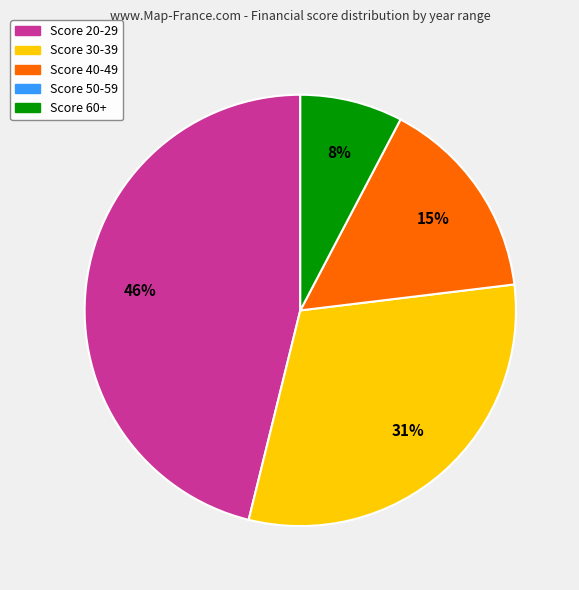

To the nearest percent, what is the difference between the largest and smallest slice percentages?

38%